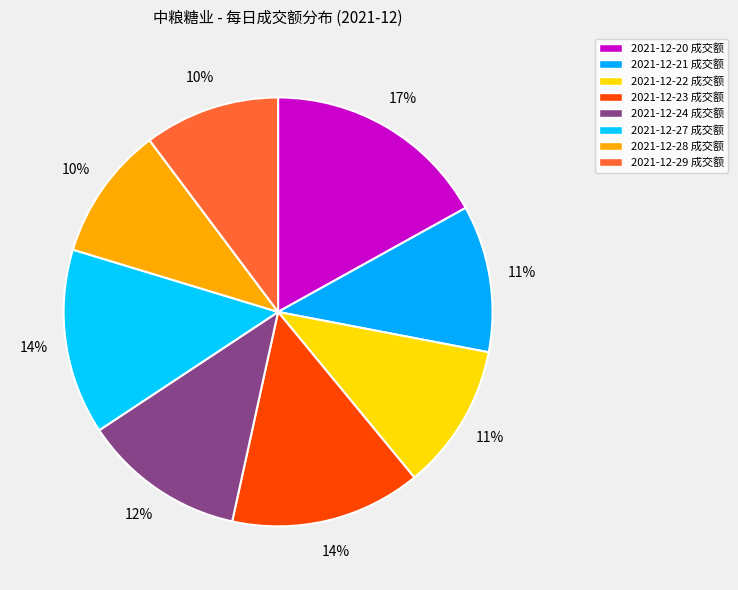

Rank the categories by value from highest to lowest.

2021-12-20, 2021-12-23, 2021-12-27, 2021-12-24, 2021-12-21, 2021-12-22, 2021-12-29, 2021-12-28